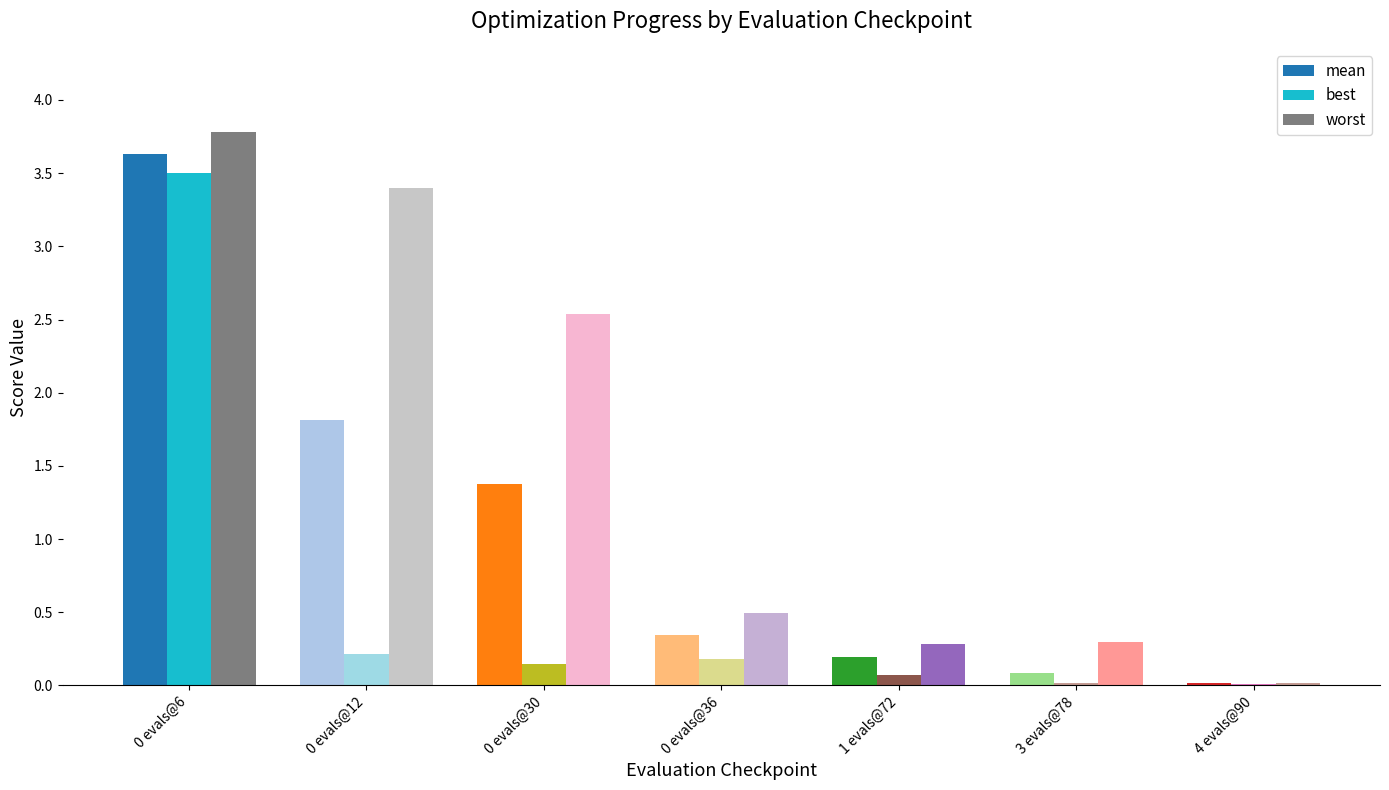

What is the sum of the worst values at 1 evals@72 and 0 evals@36?

0.8